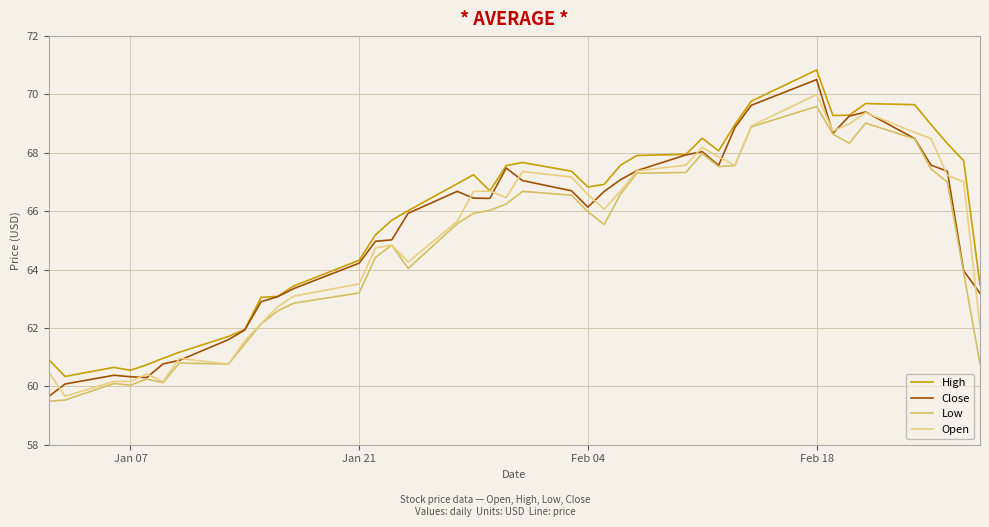

What is the smallest value displayed?

59.5